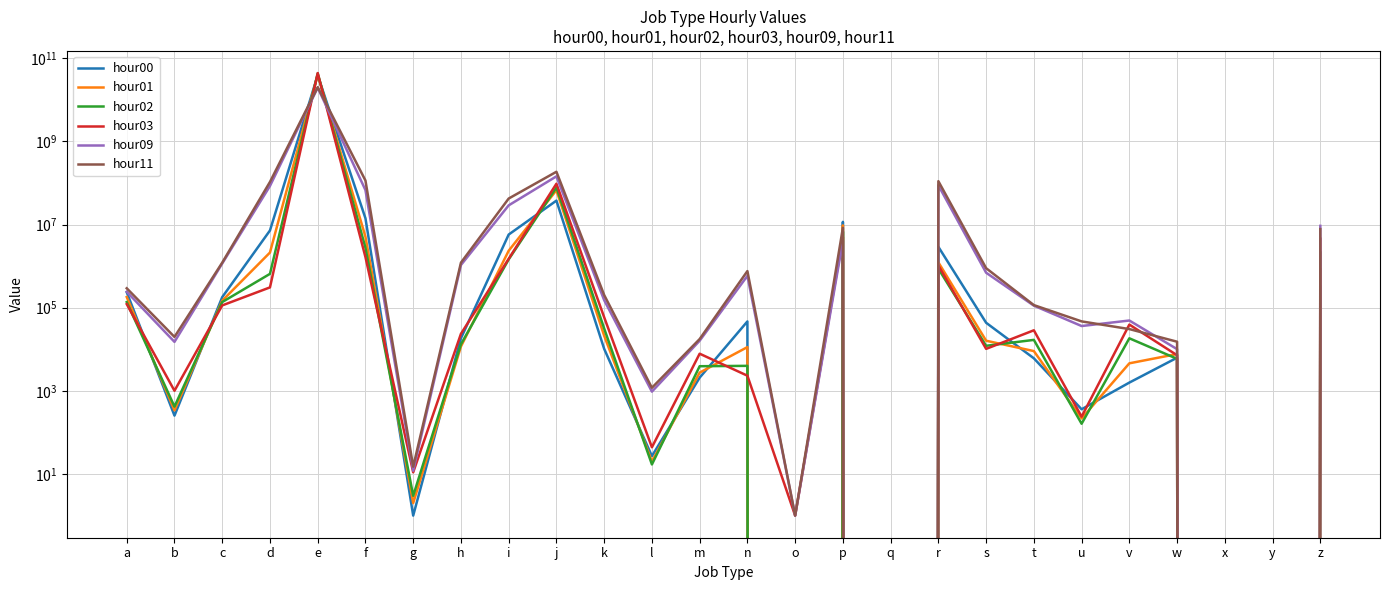

Does the chart have visible grid lines?

Yes